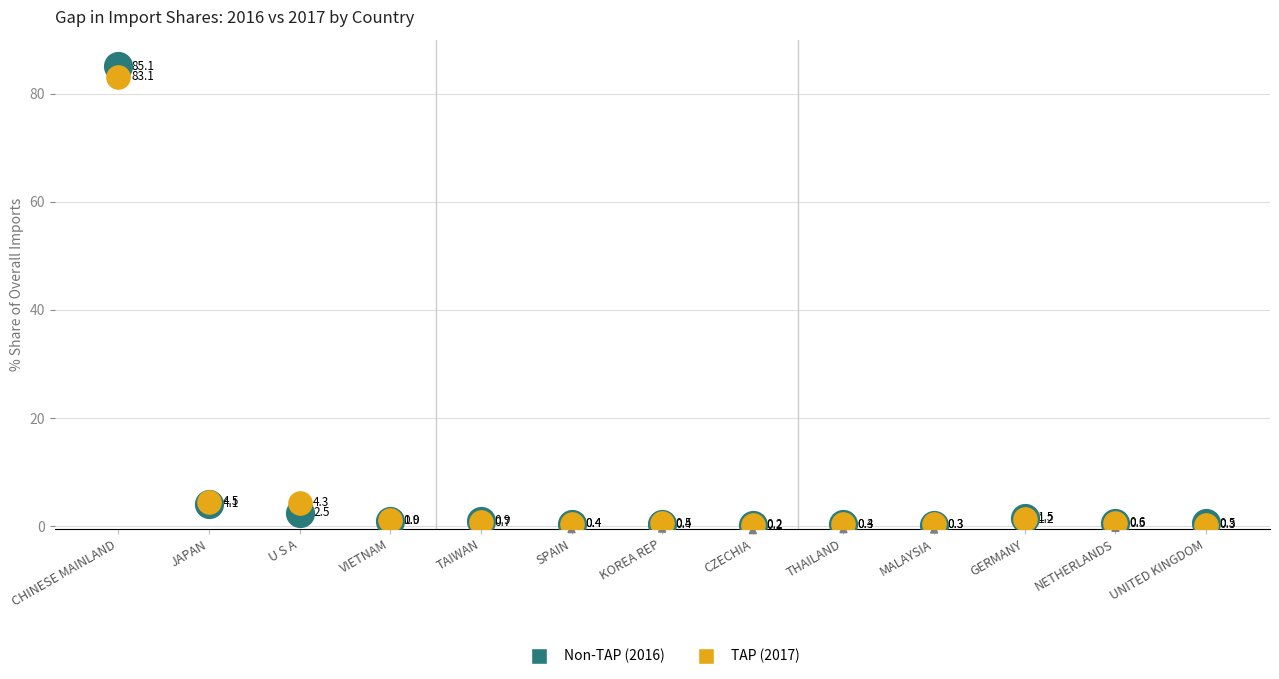

What are all the series names shown in the legend?

Non-TAP (2016), TAP (2017)